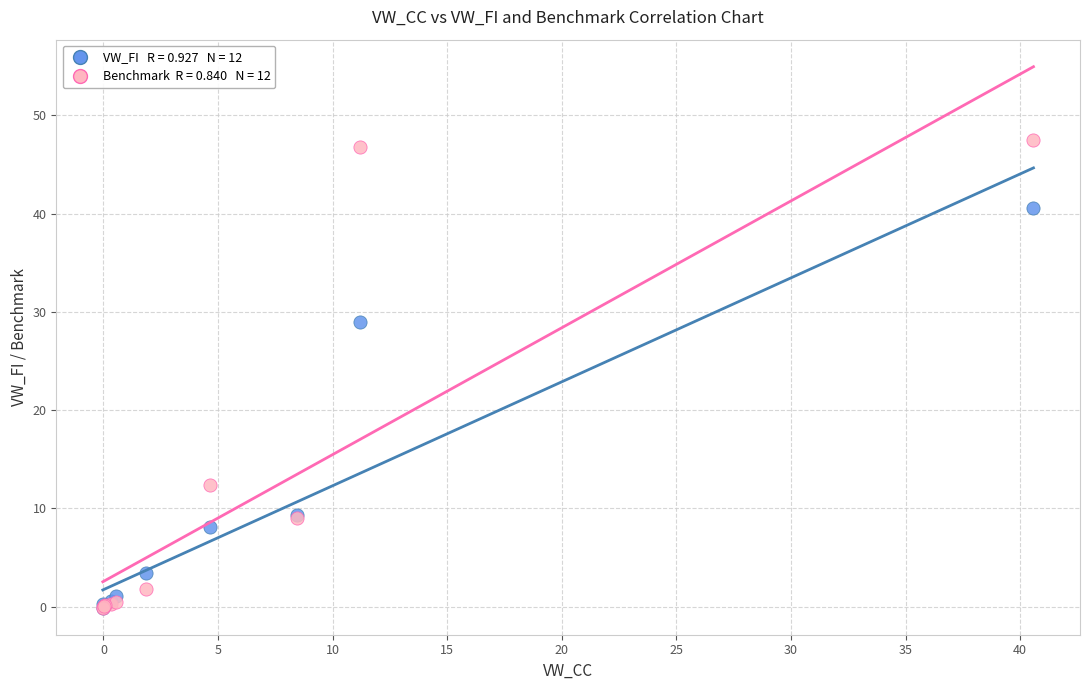

Across all series, what Y value is closest to 23?

28.9